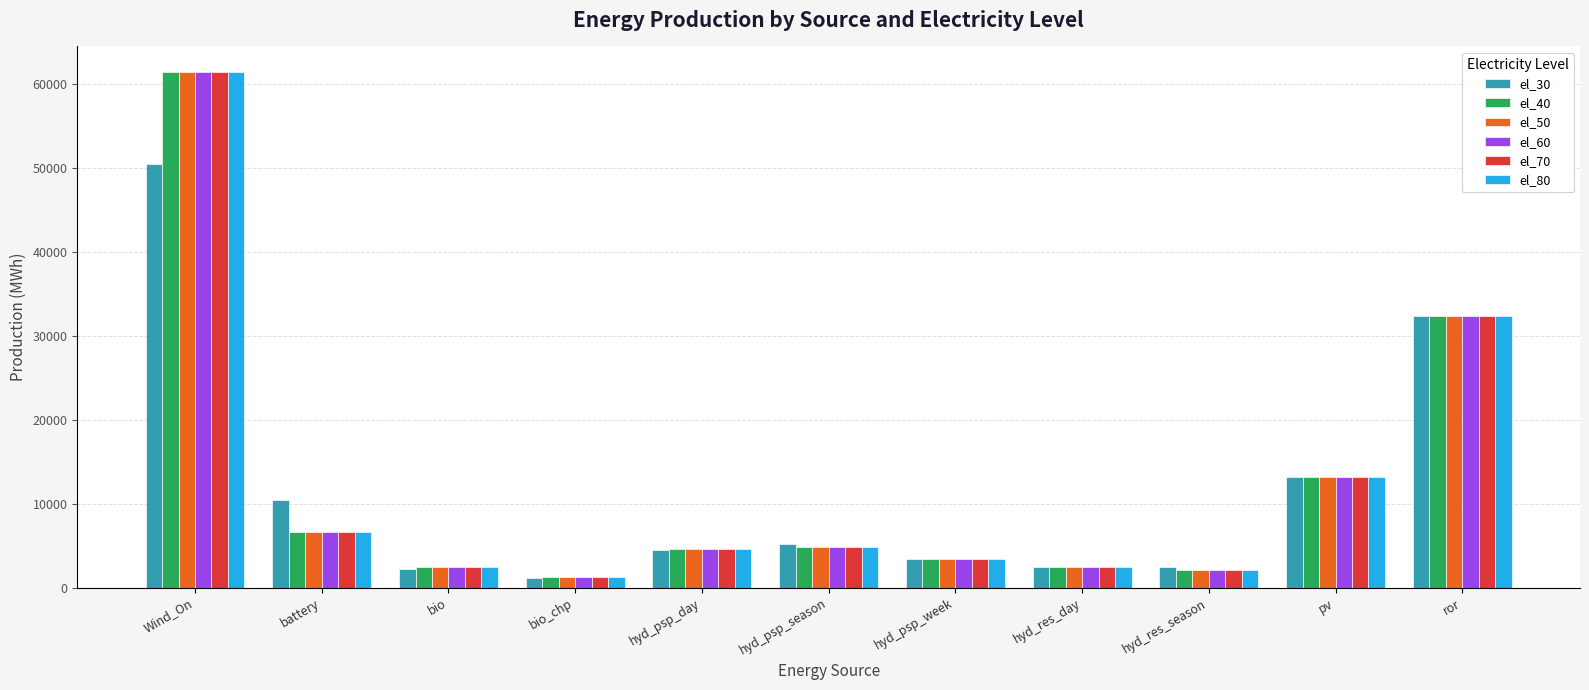

Which category has the lowest value in the el_80 series?

bio_chp